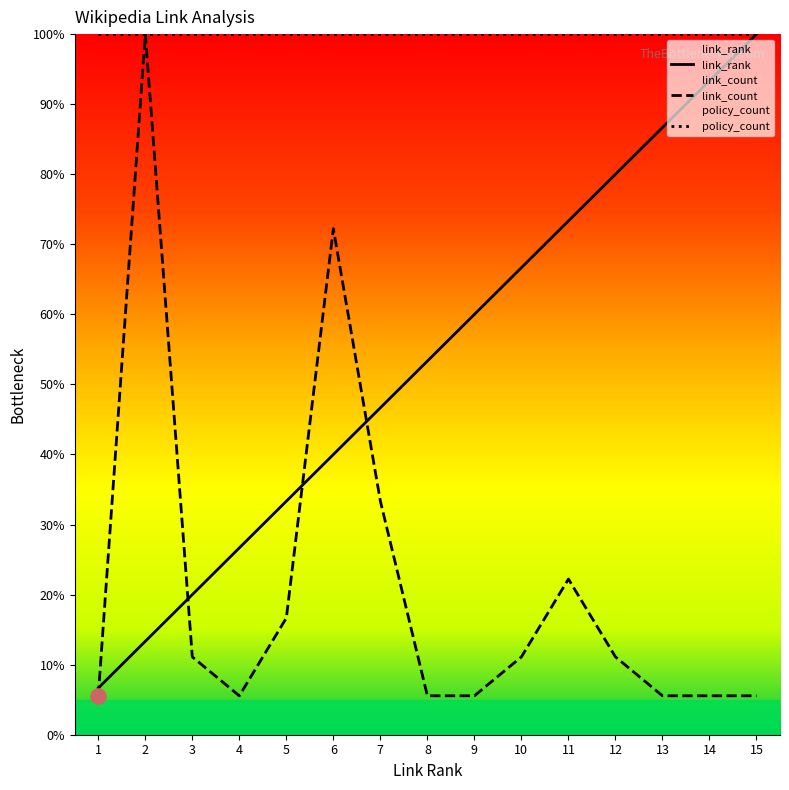

Which series contains the highest Y value?

link_rank